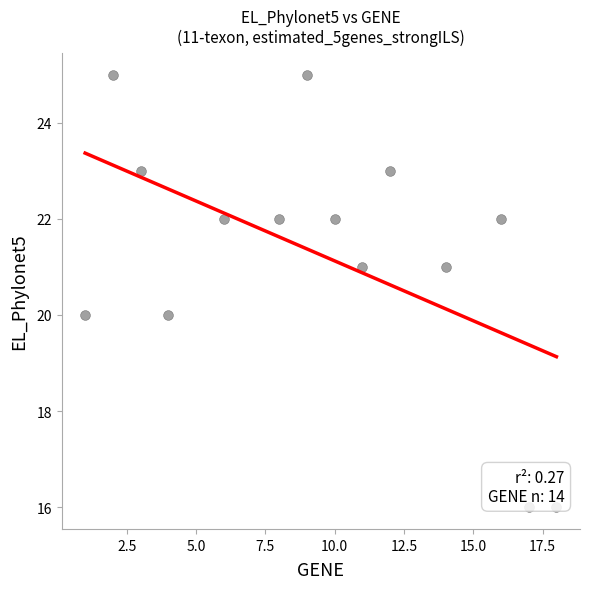

What is the range of Y values (max minus min)?

9